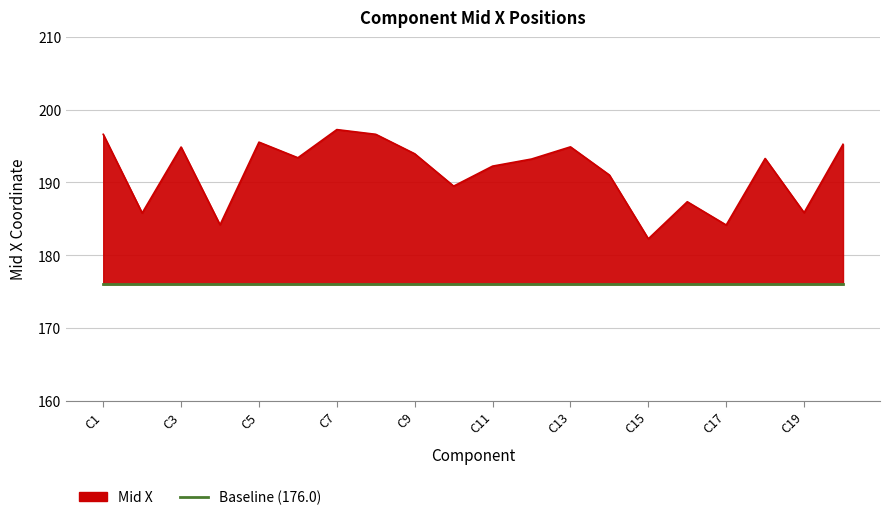

Where does the data first go above 193?

C1